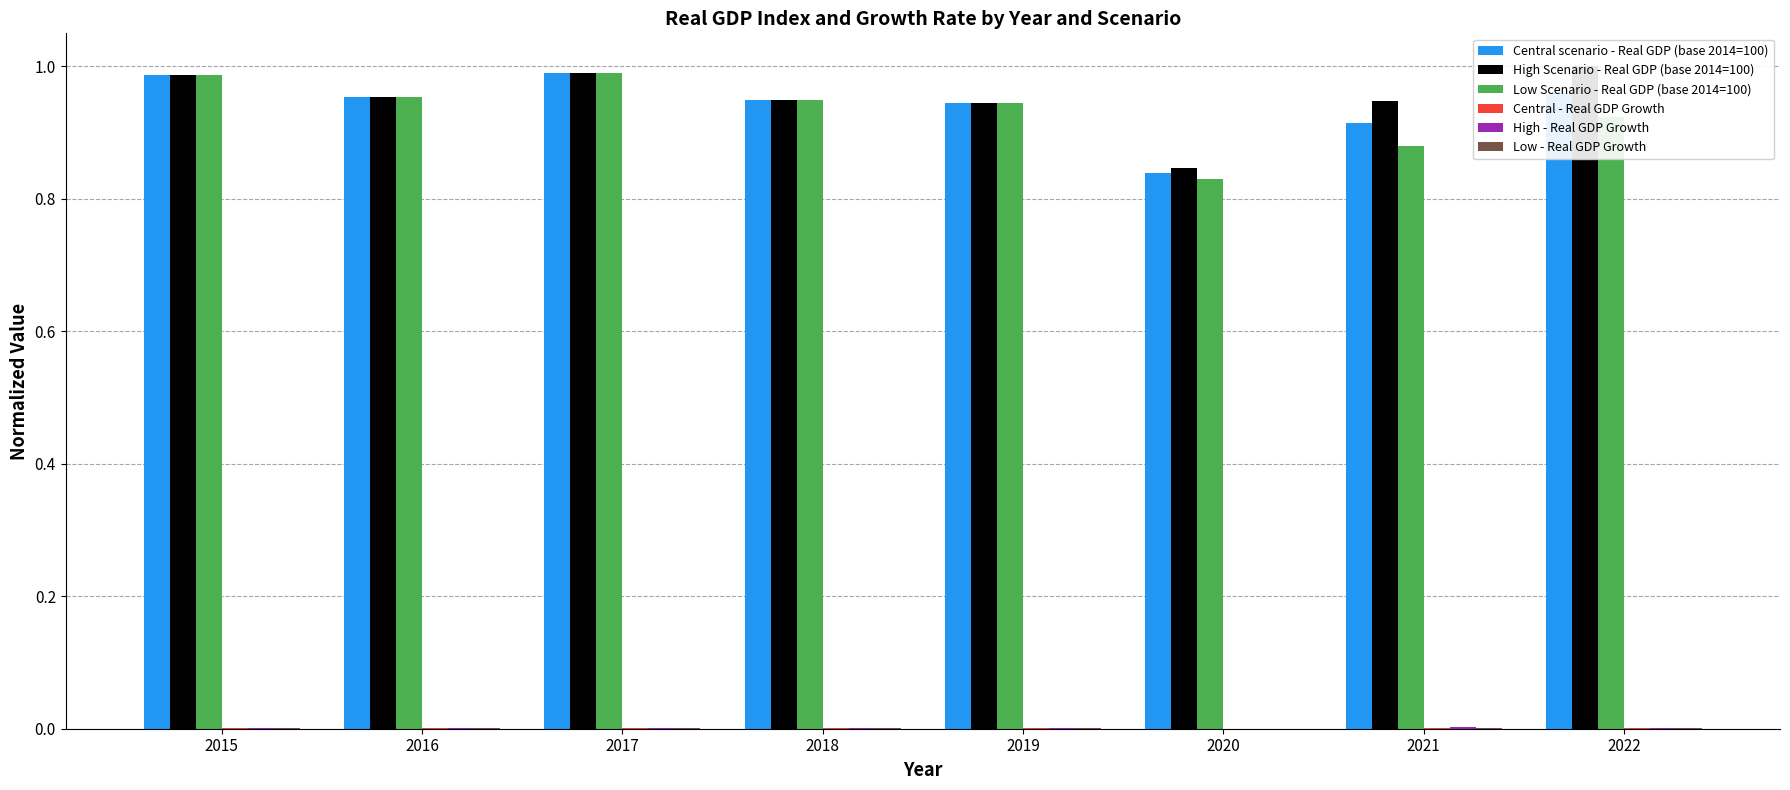

What is the total value across all series at 2020?

2.5